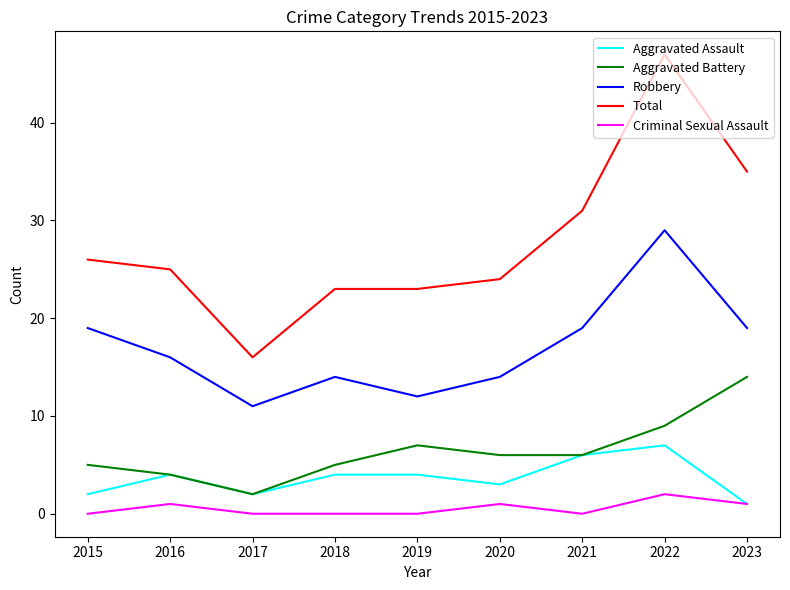

What is the average value of the Robbery series?

17